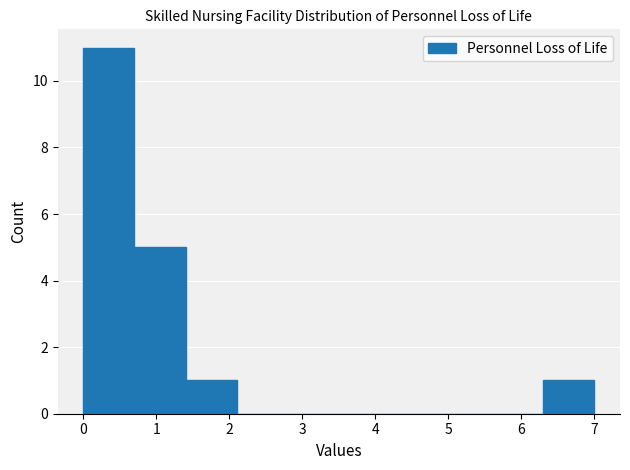

Reading left to right, transcribe this chart: for each bar, give the range it covers on the x-axis and its height. The values are not printed on the chart, so give them approximately, as read against the axis.

0.0 to 0.7: 11
0.7 to 1.4: 5
1.4 to 2.1: 1
2.1 to 2.8: 0
2.8 to 3.5: 0
3.5 to 4.2: 0
4.2 to 4.9: 0
4.9 to 5.6: 0
5.6 to 6.3: 0
6.3 to 7.0: 1